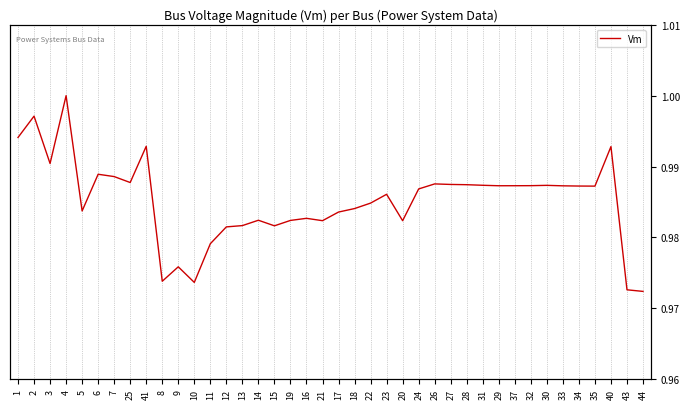

What is the sum of the values at 13 and 44?

2.0